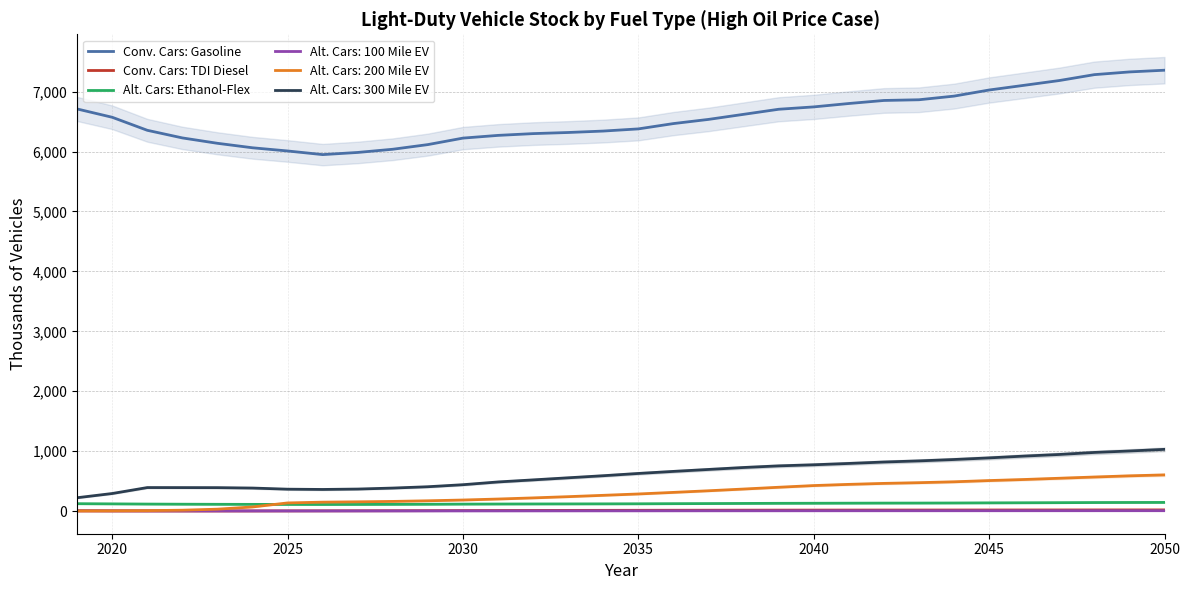

What is the lowest value of the Alt. Cars: 300 Mile EV series?

223.9